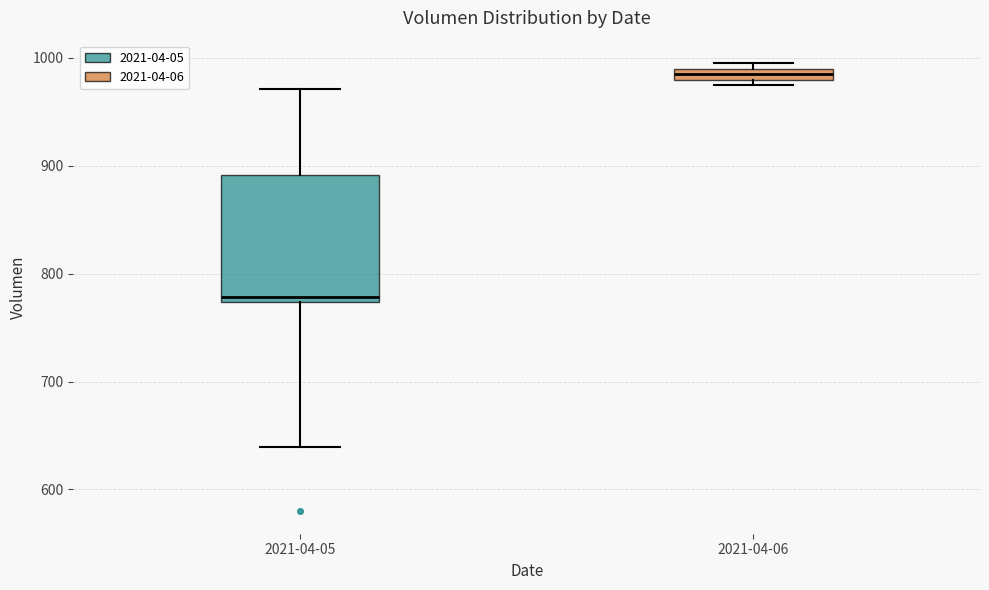

Where is the upper edge of the box for 2021-04-06 on the y-axis? The values are not printed on the chart, so give them approximately, as read against the axis.

990